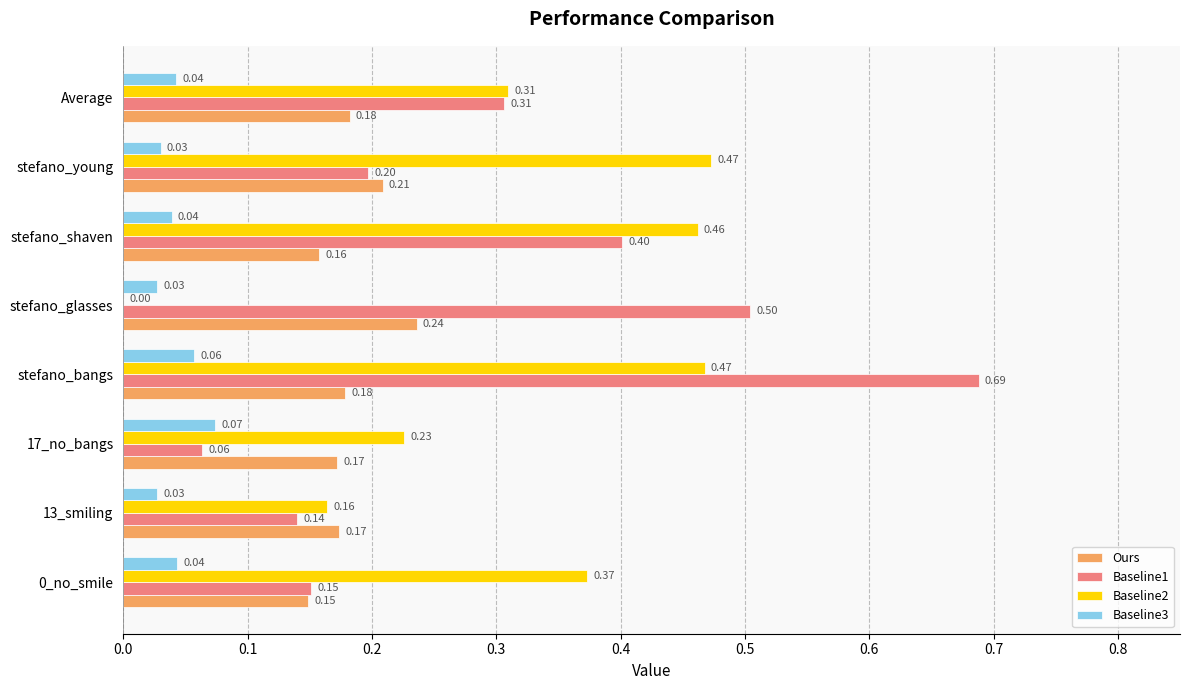

Which series has the largest total across all categories?

Baseline2